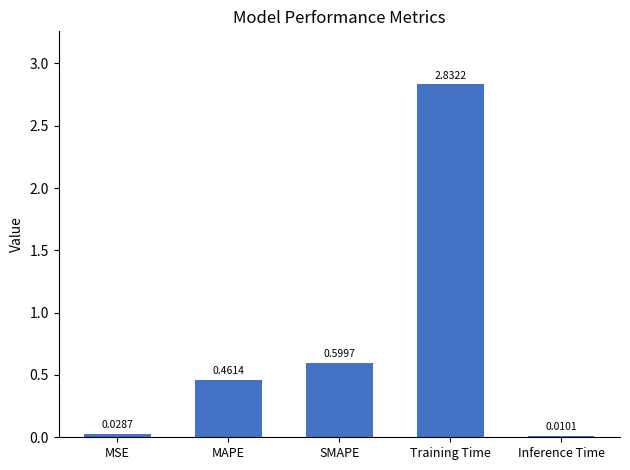

What is the average value?

0.8